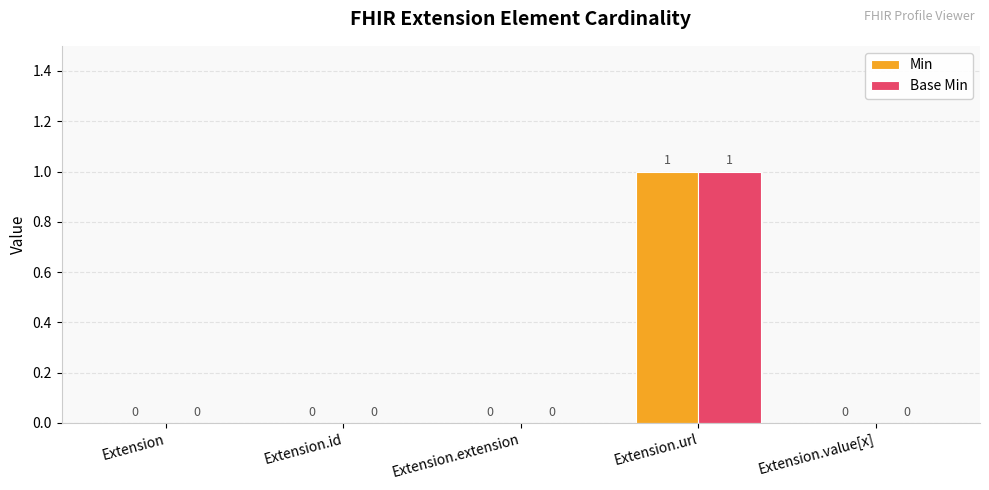

How many Min values are between 0 and 1?

5